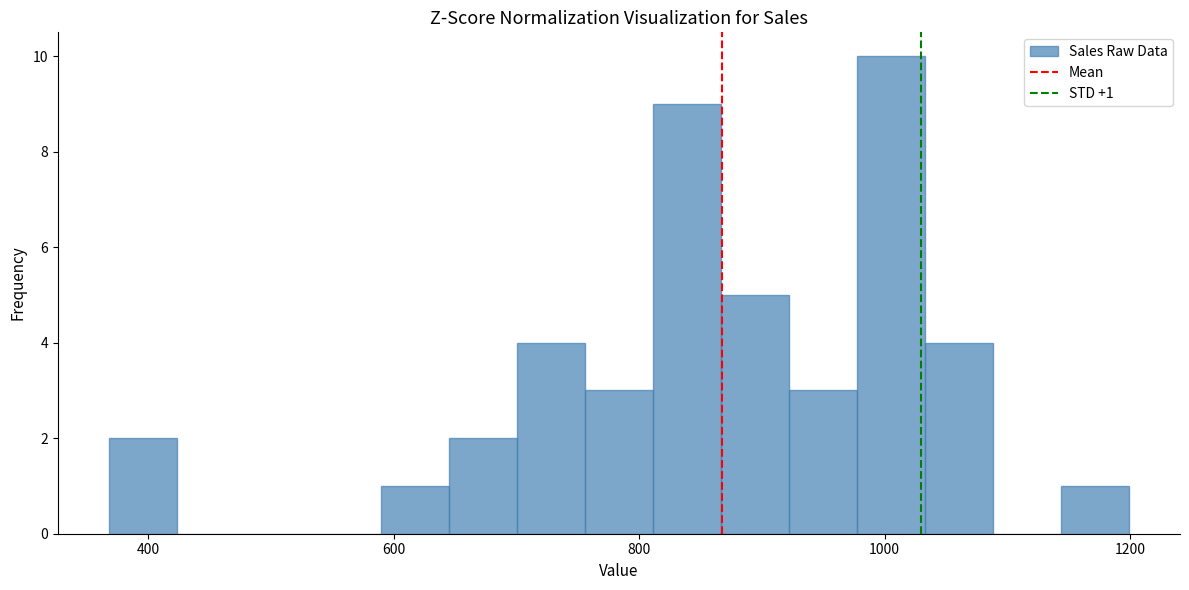

Around what value on the x-axis is the tallest bar? Give the approximate position of its centre, as read against the axis.

1000